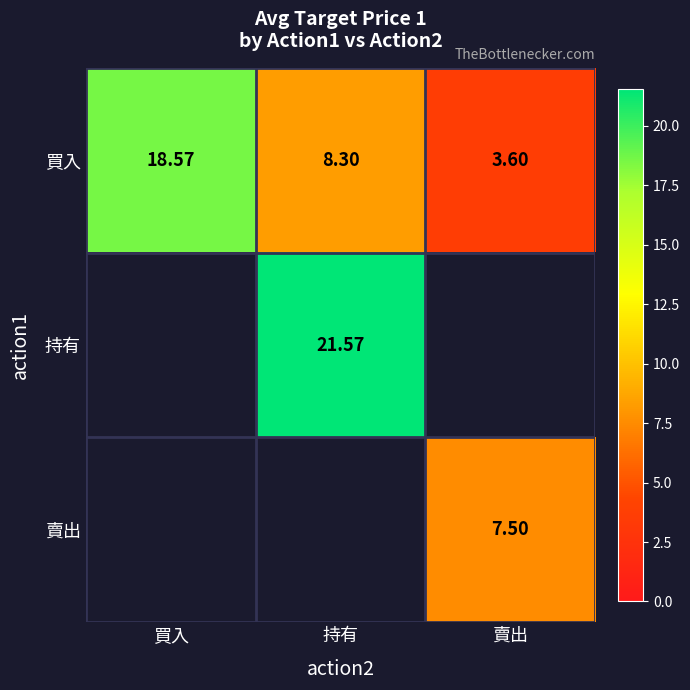

At how many categories does at least one series exceed 12?

2